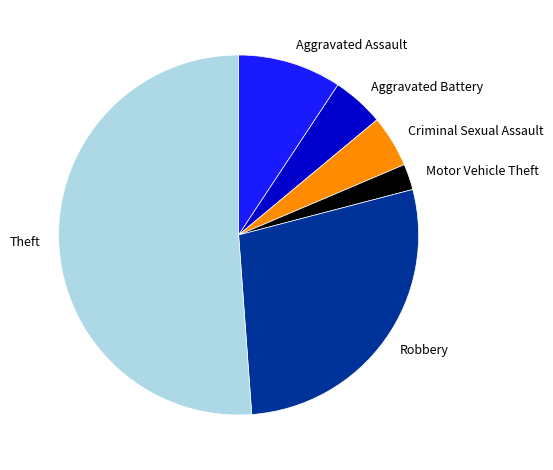

How many slices are in this pie chart?

6